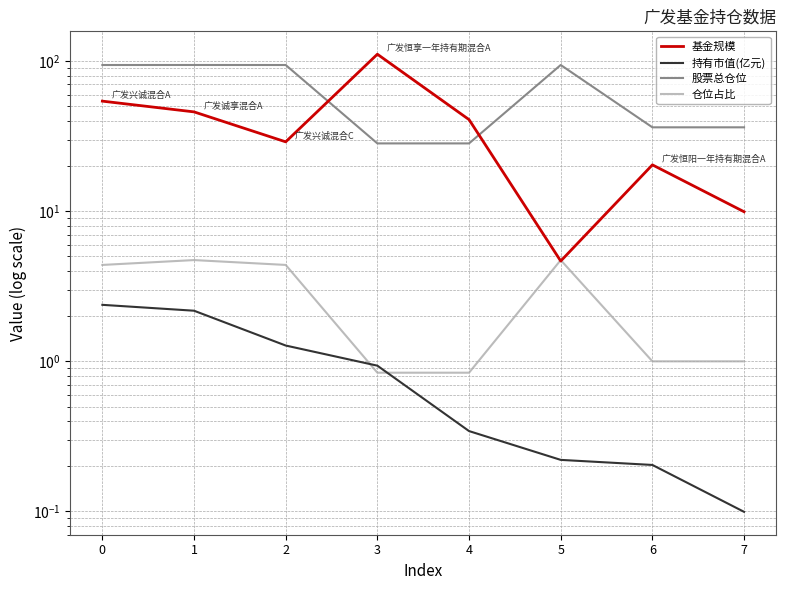

What is the maximum value shown in the chart?

111.4